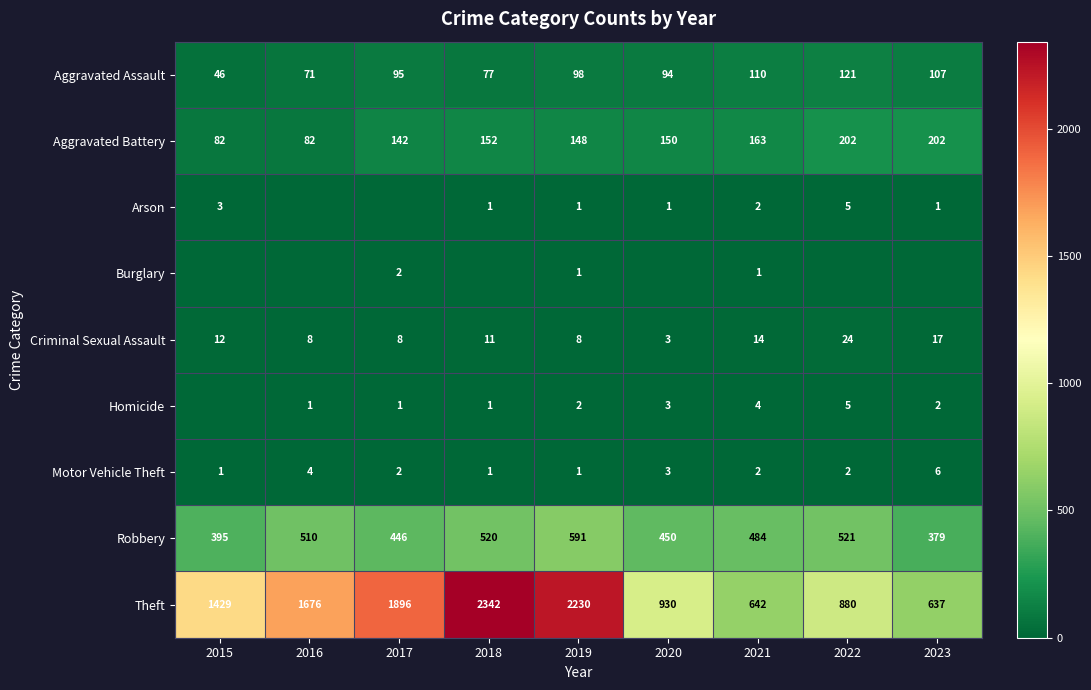

At which category does the chart reach its peak across all series?

2018